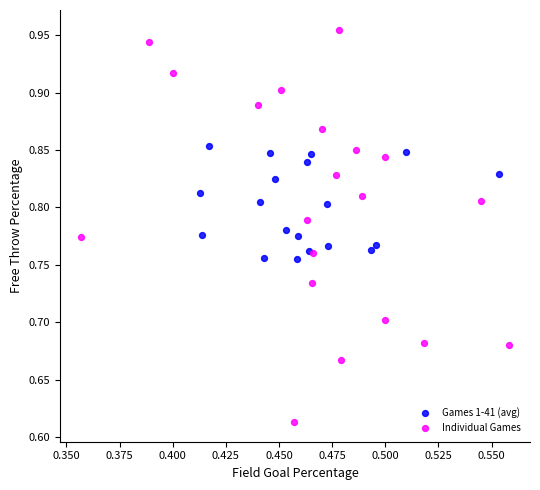

Which series contains the lowest Y value?

Individual Games